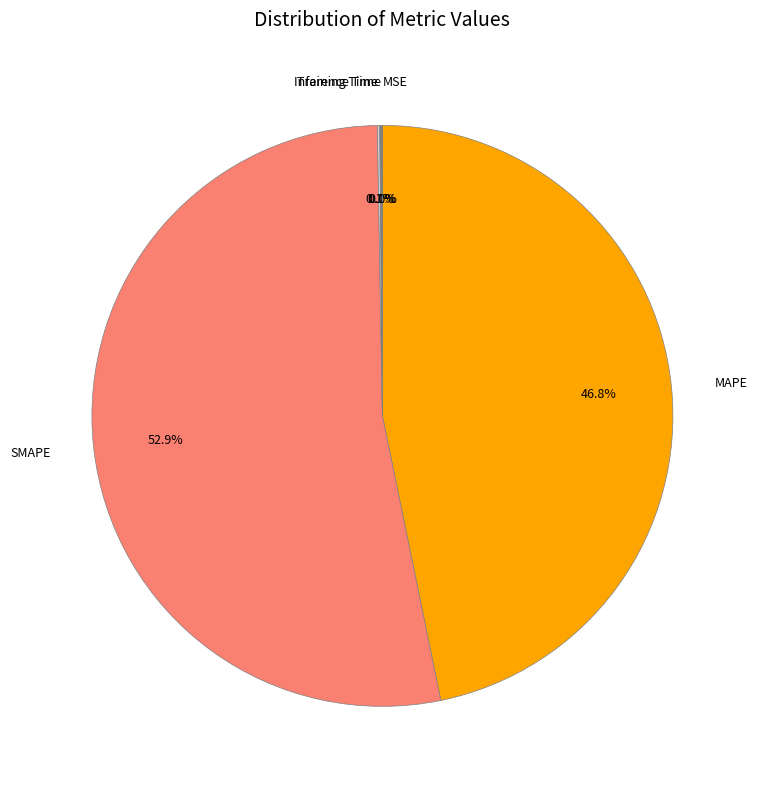

Is the sum of SMAPE and MAPE greater than half?

Yes